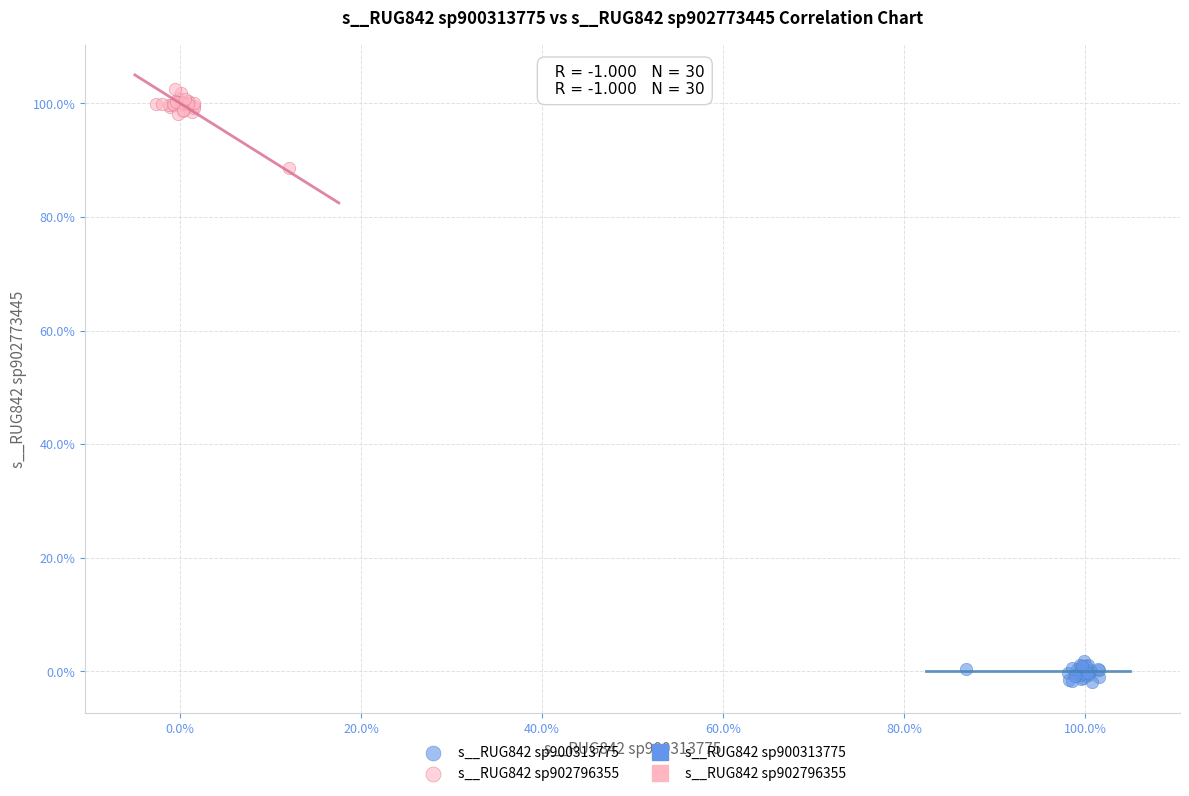

Which series has the largest Y range (max minus min)?

s__RUG842 sp902796355